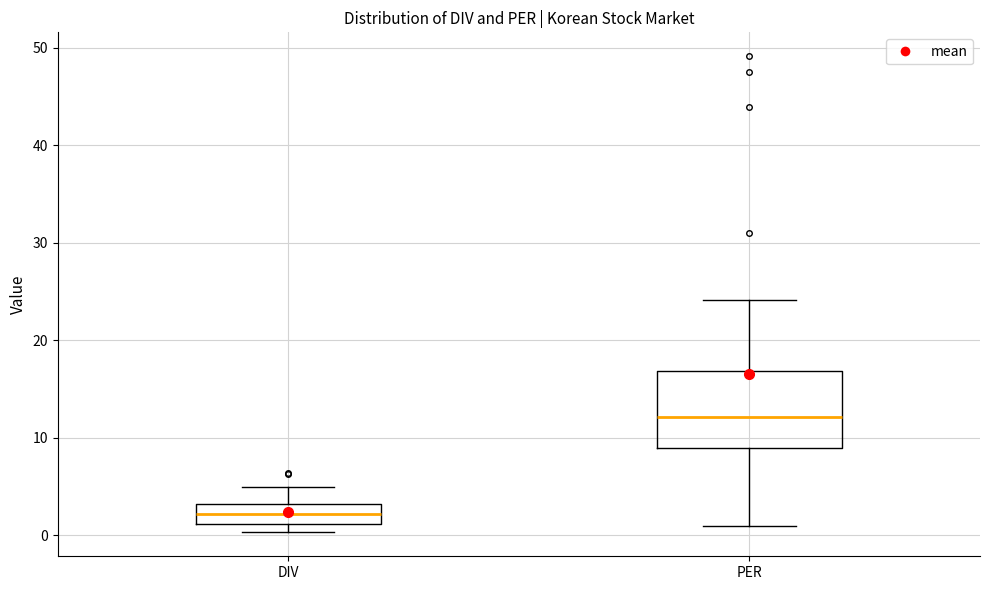

Where does the median line of the box for DIV sit on the y-axis? The values are not printed on the chart, so give them approximately, as read against the axis.

2